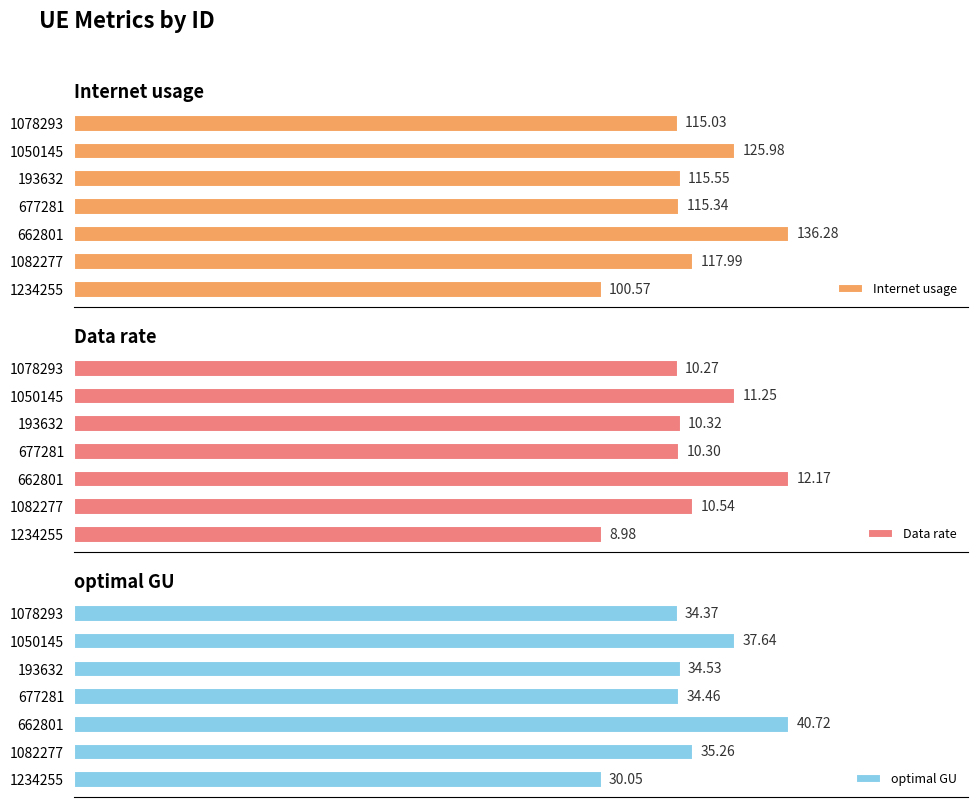

List the labels in order of Internet usage value, smallest first.

1234255, 1078293, 677281, 193632, 1082277, 1050145, 662801